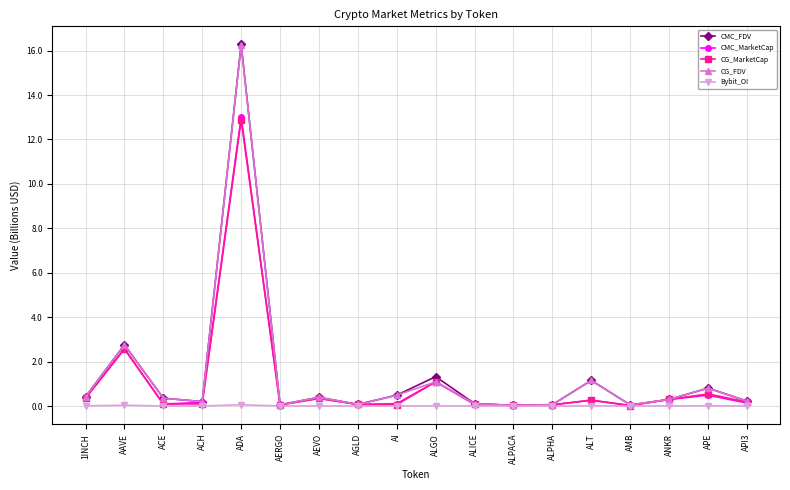

What is the difference between the maximum and minimum values in the CG_FDV series?

16.2